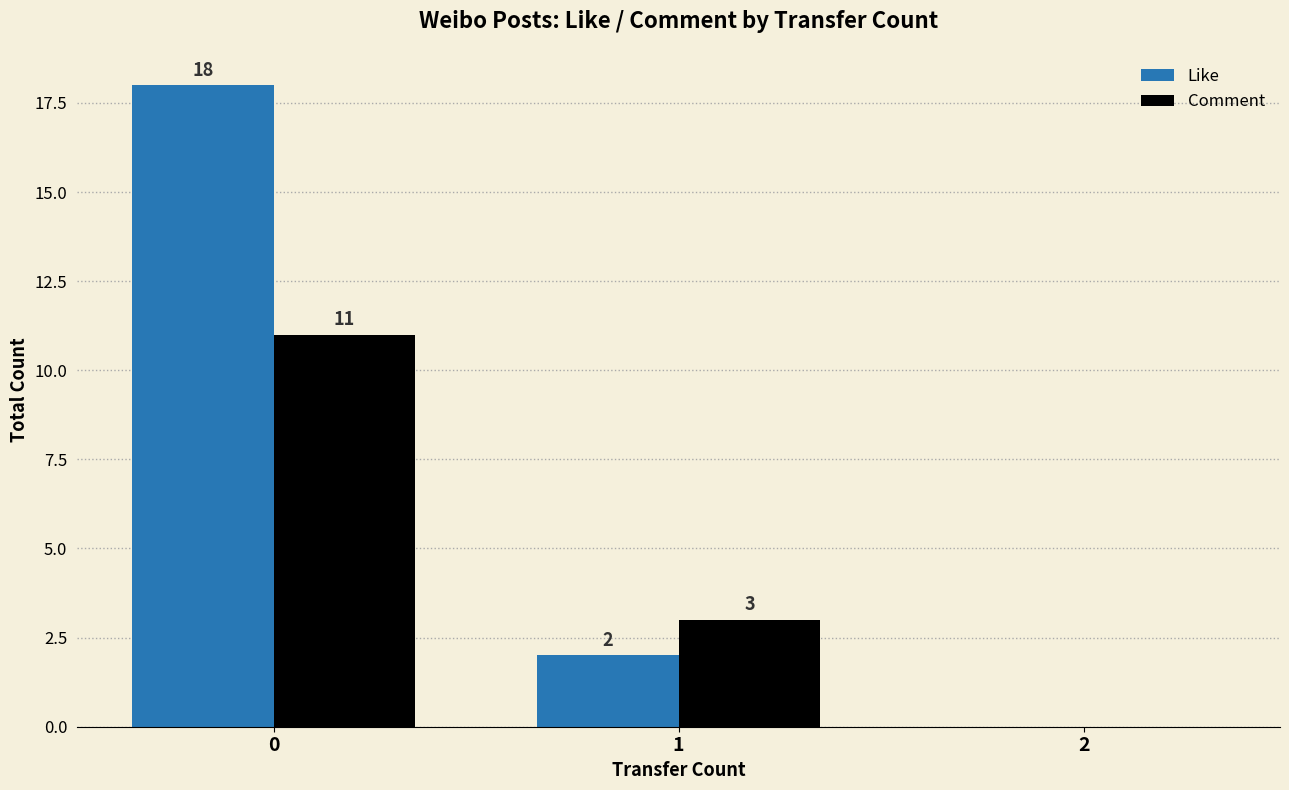

What is the greatest value displayed?

18